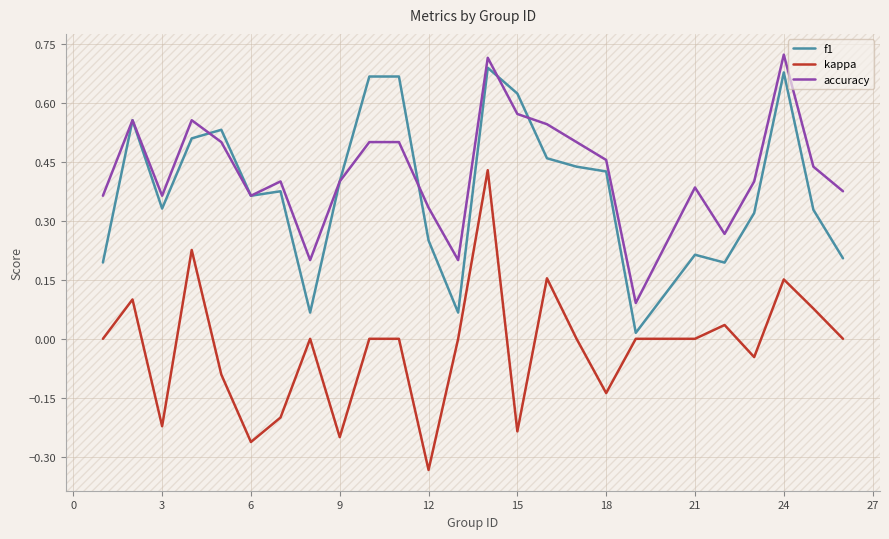

Which series has the widest spread of values?

kappa